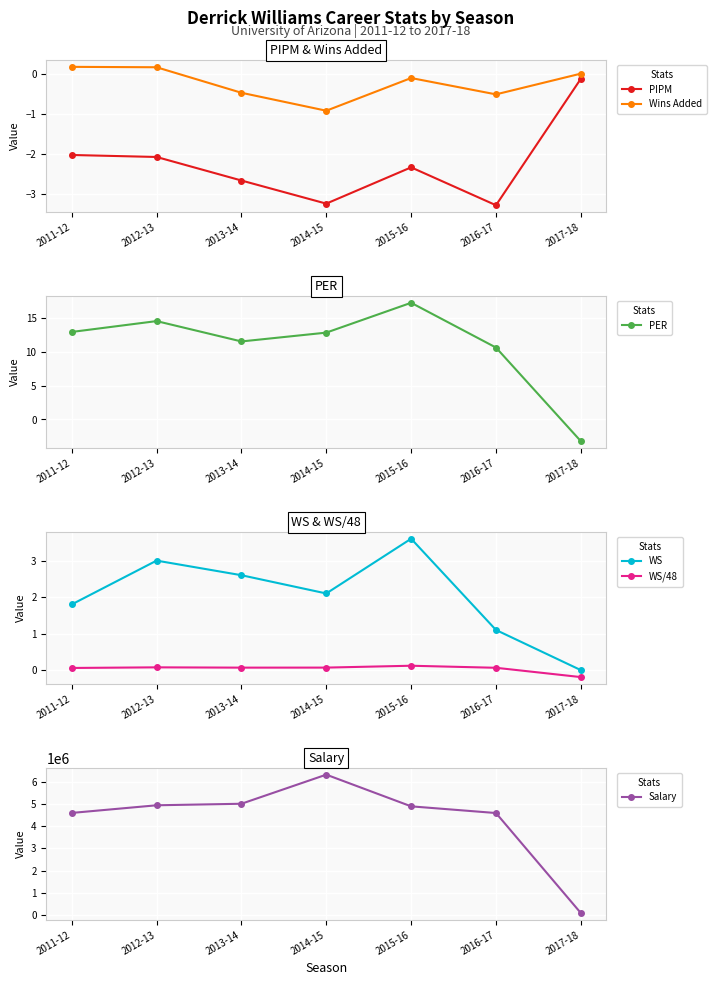

The value of WS/48 at 2013-14 is 0.1. True or false?

False